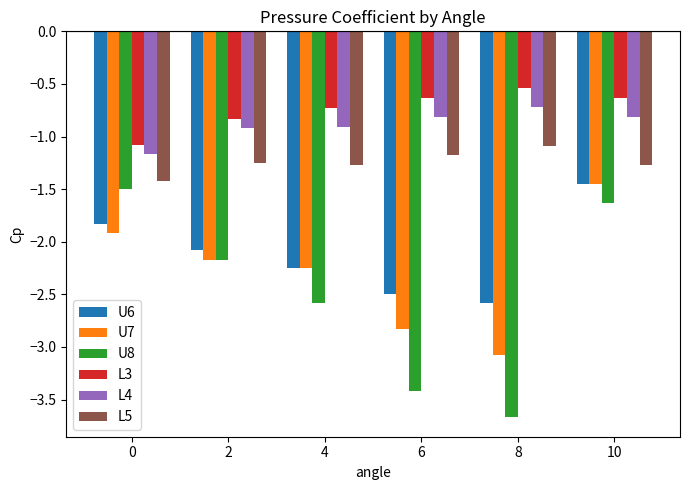

How many groups of bars are there?

6